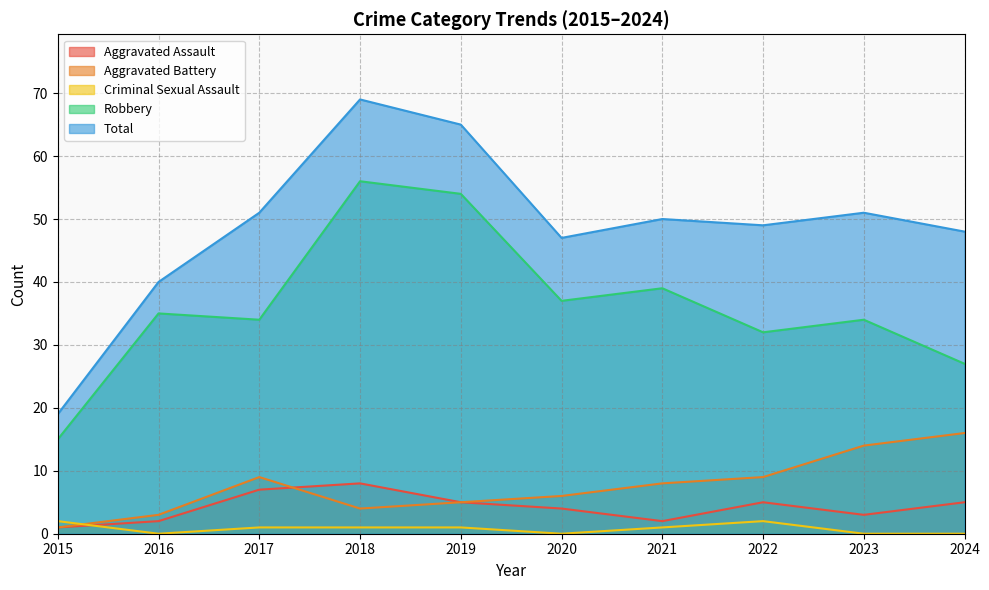

What is the average value of the Aggravated Assault series?

4